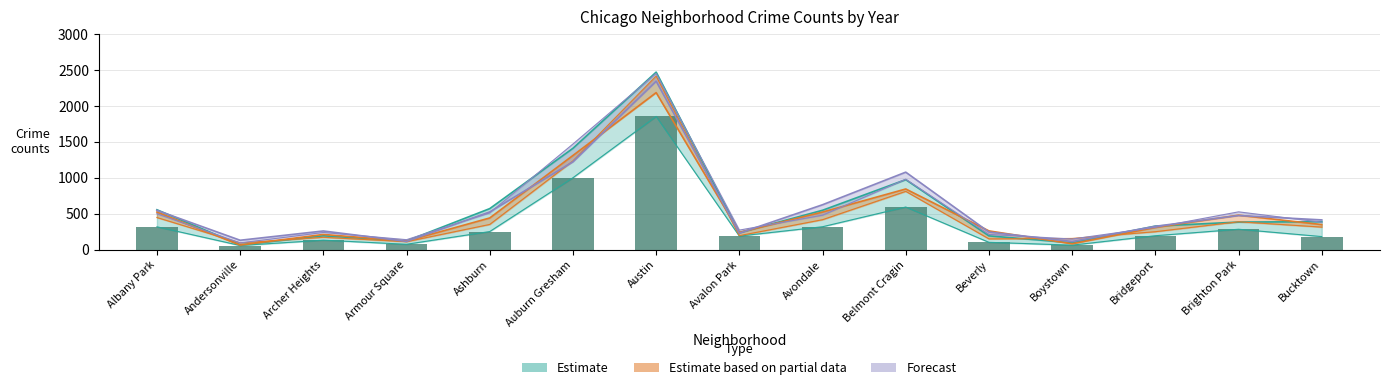

Reading left to right, extract all data points from this chart.

316	56	130	73	250	998	1851	187	317	591	100	61	192	282	180